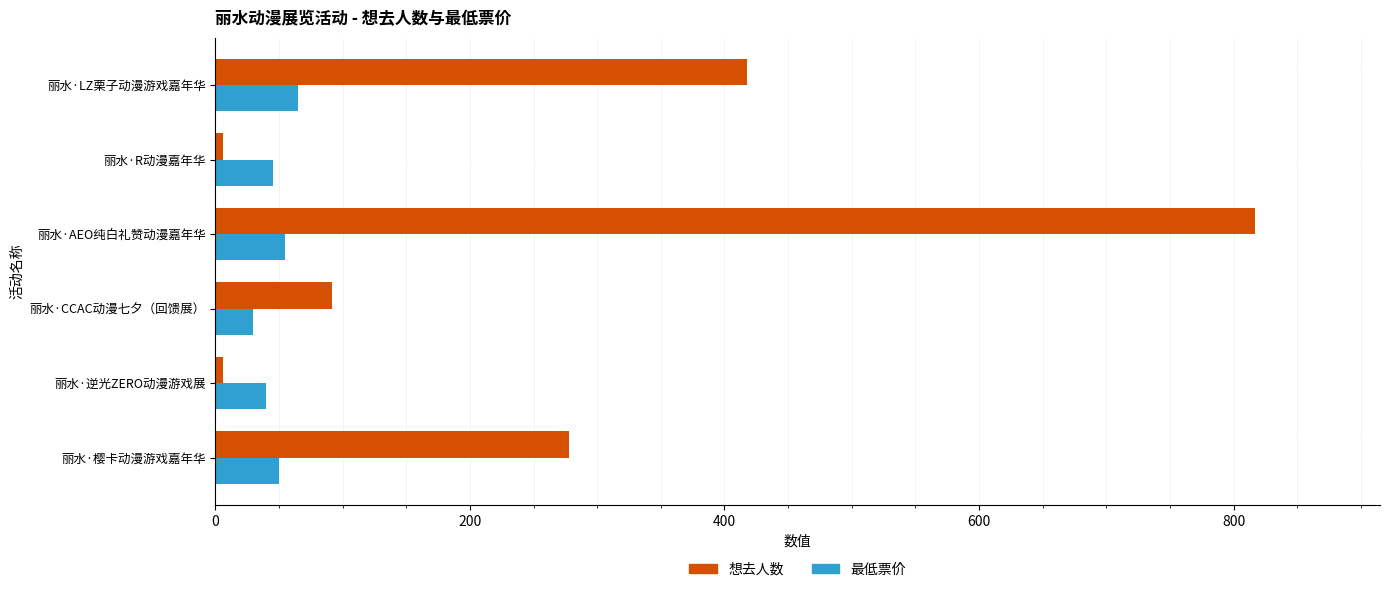

What is the difference between the second highest and second lowest values in the 最低票价 series?

15.0